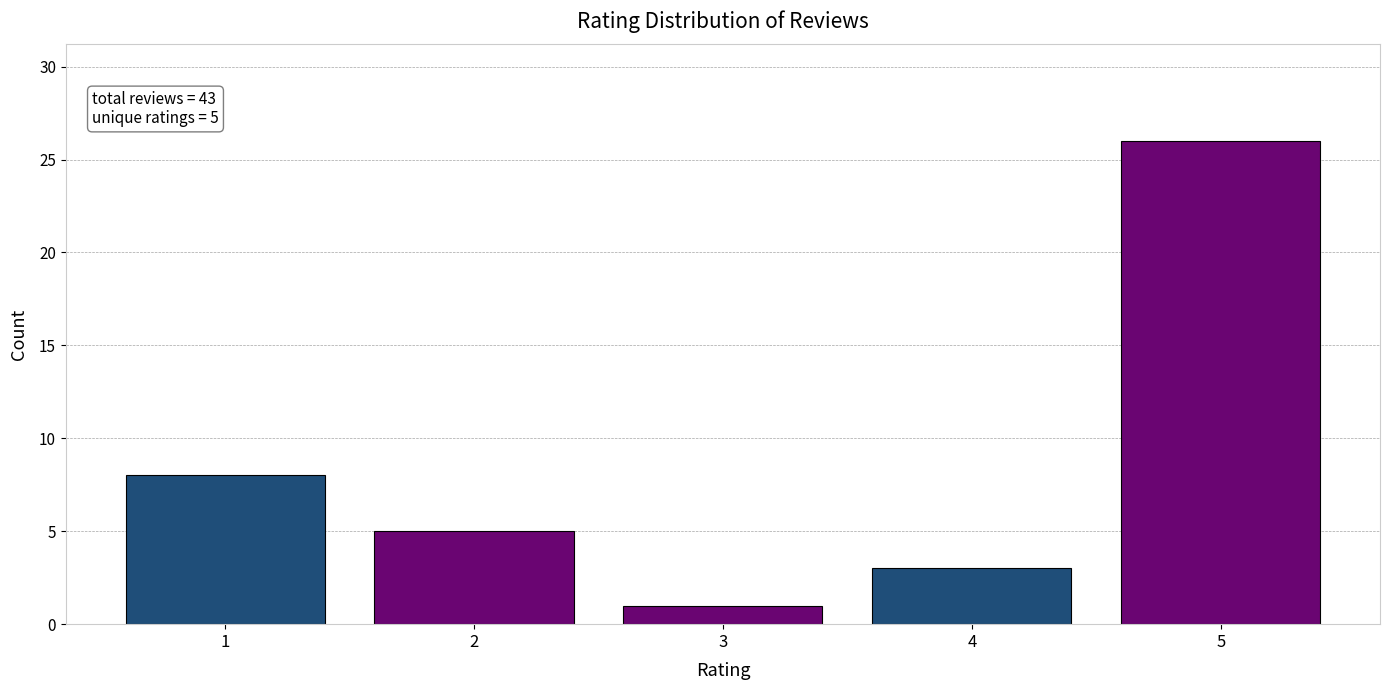

Reading left to right, transcribe all the data shown in this chart.

1=8	2=5	3=1	4=3	5=26